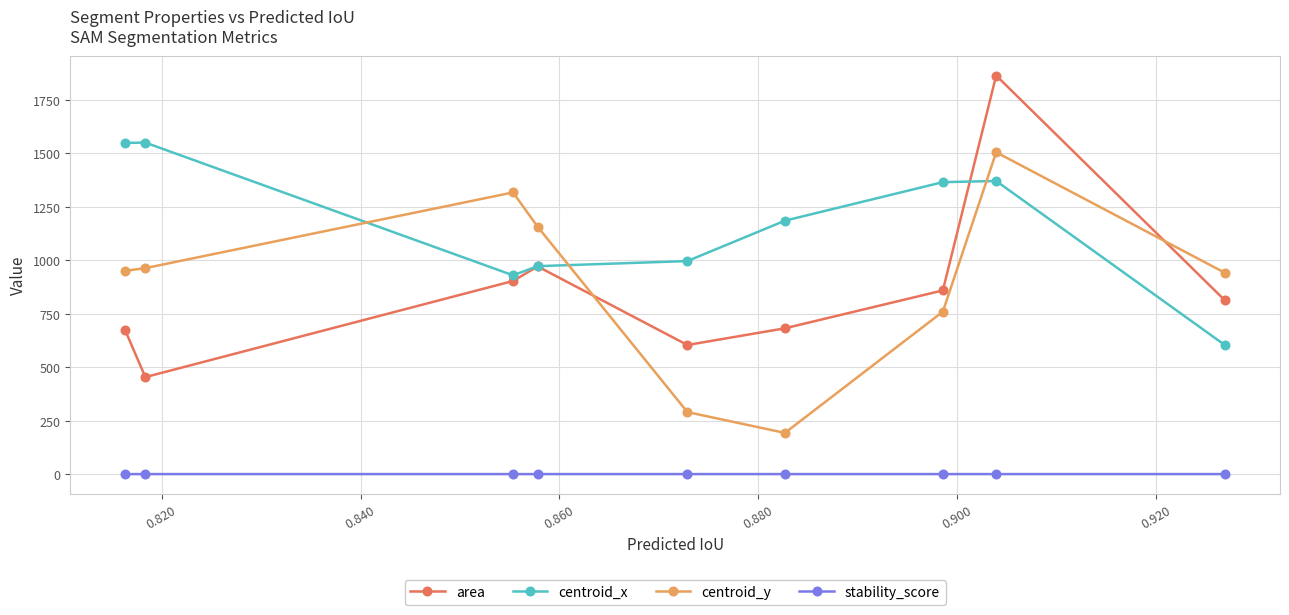

Does the chart display data point markers on the line(s)?

Yes